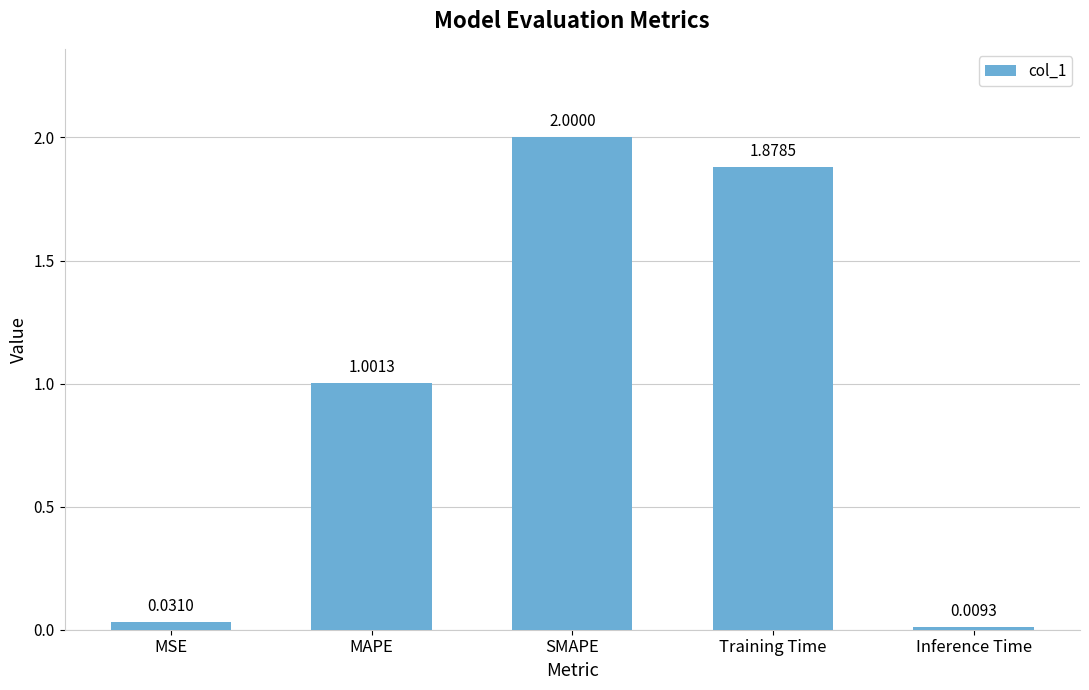

Which has a higher value, MAPE or Inference Time?

MAPE